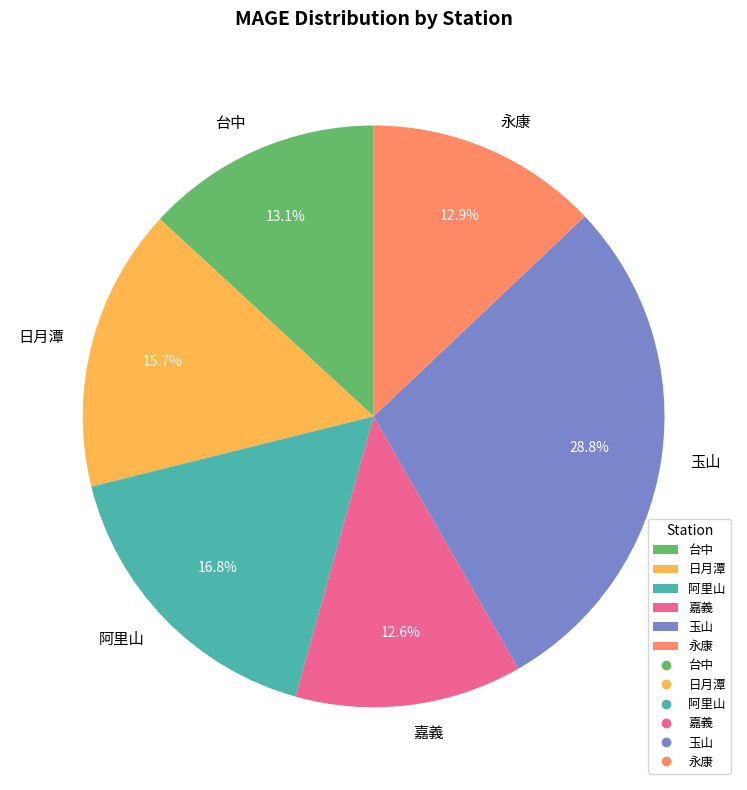

What percentage is the 永康 slice, to the nearest percent?

13%